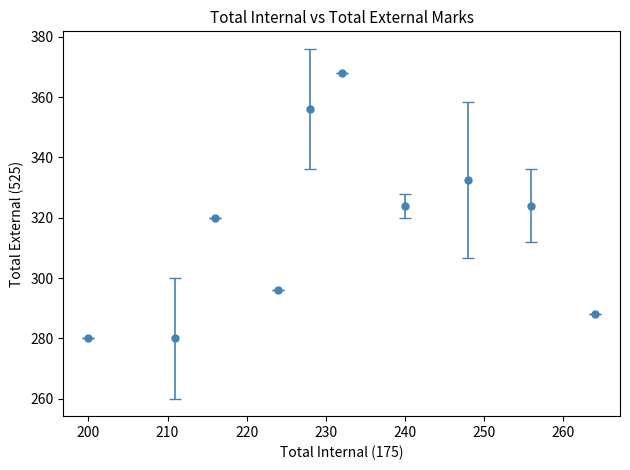

What is the difference between the maximum and minimum values?

88.0